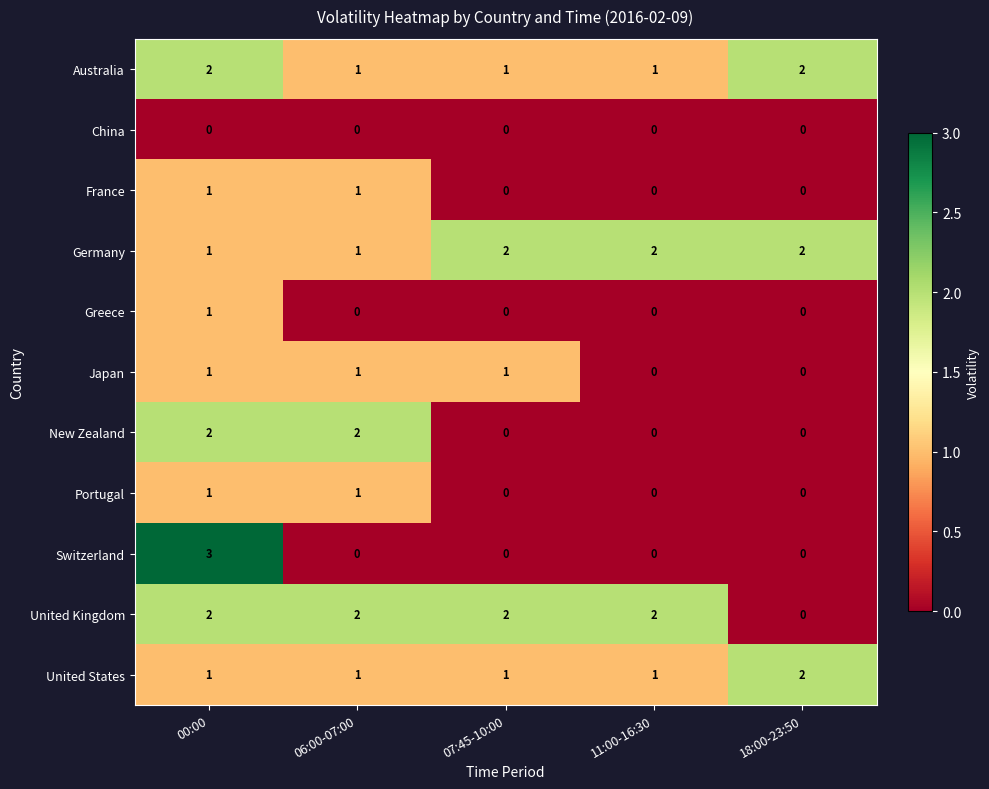

Which series changed the most between 00:00 and 11:00-16:30?

Switzerland